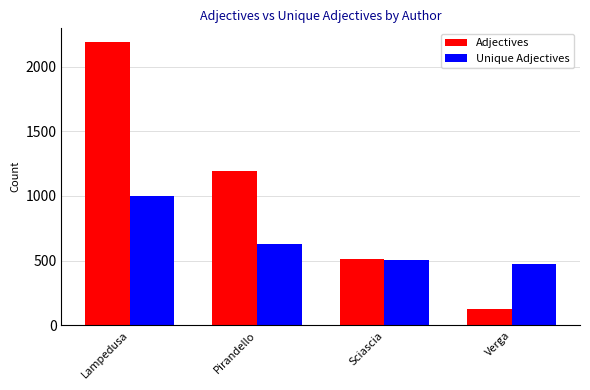

What is the minimum value for Adjectives?

128